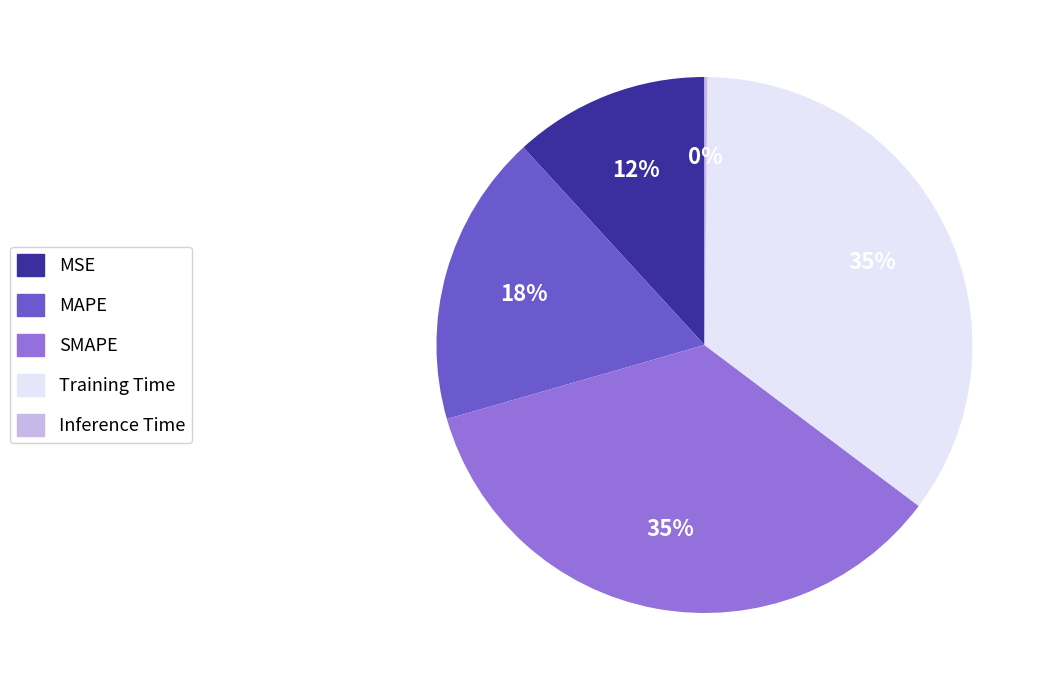

Is it true that MSE is 12% of the pie?

True